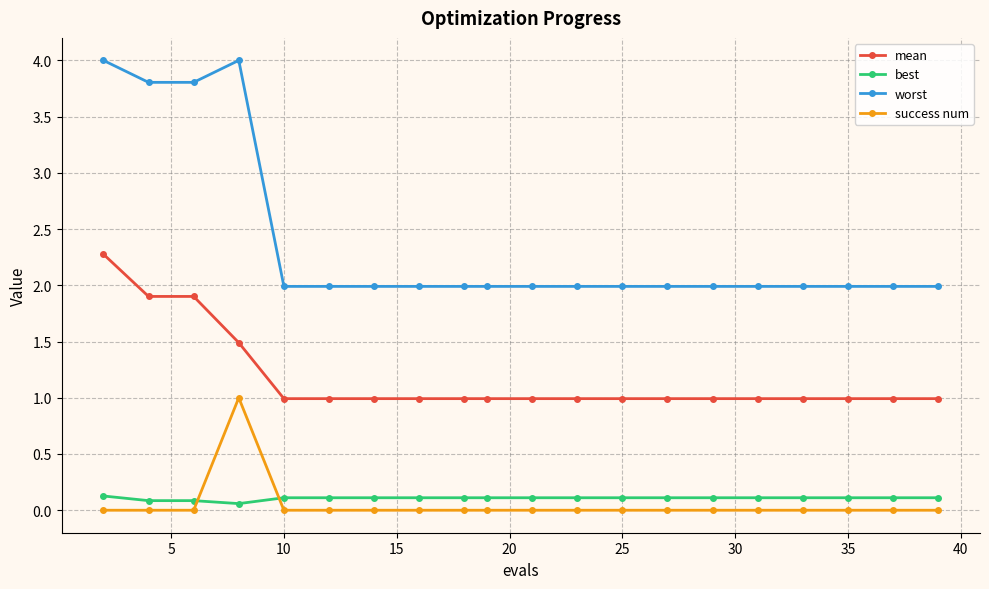

Which series has the largest total across all categories?

worst